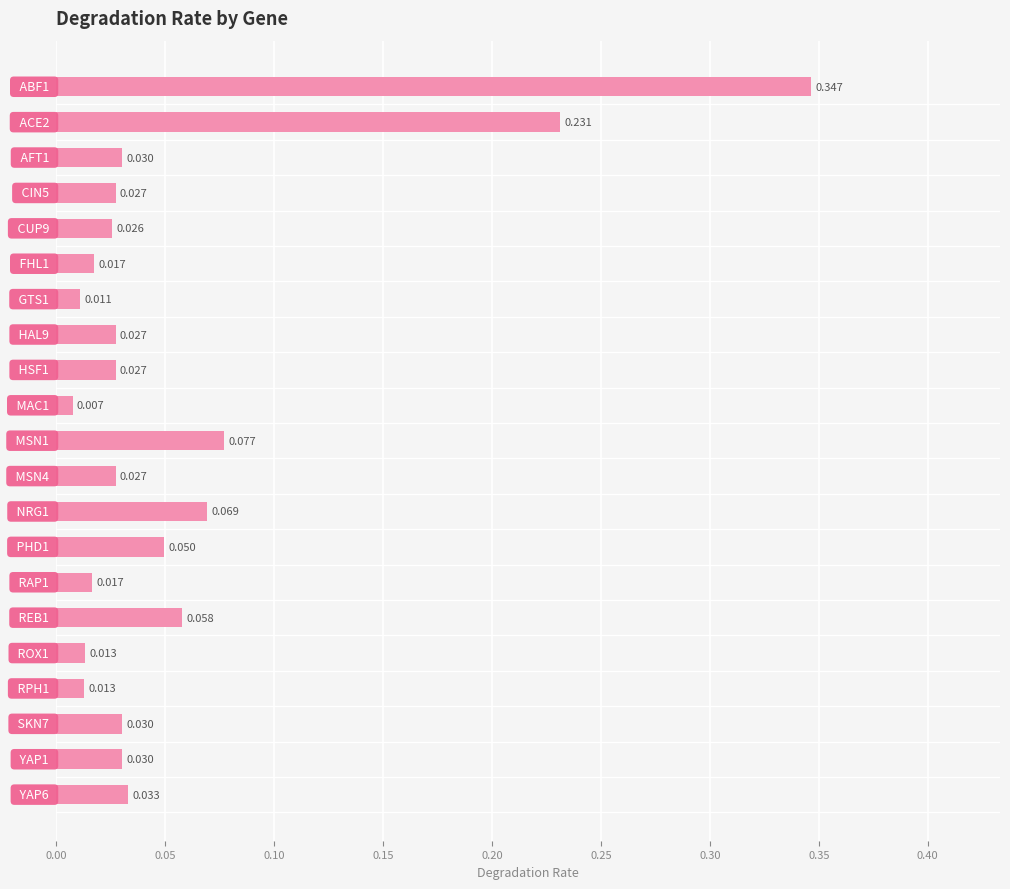

How many bars are there in total?

21